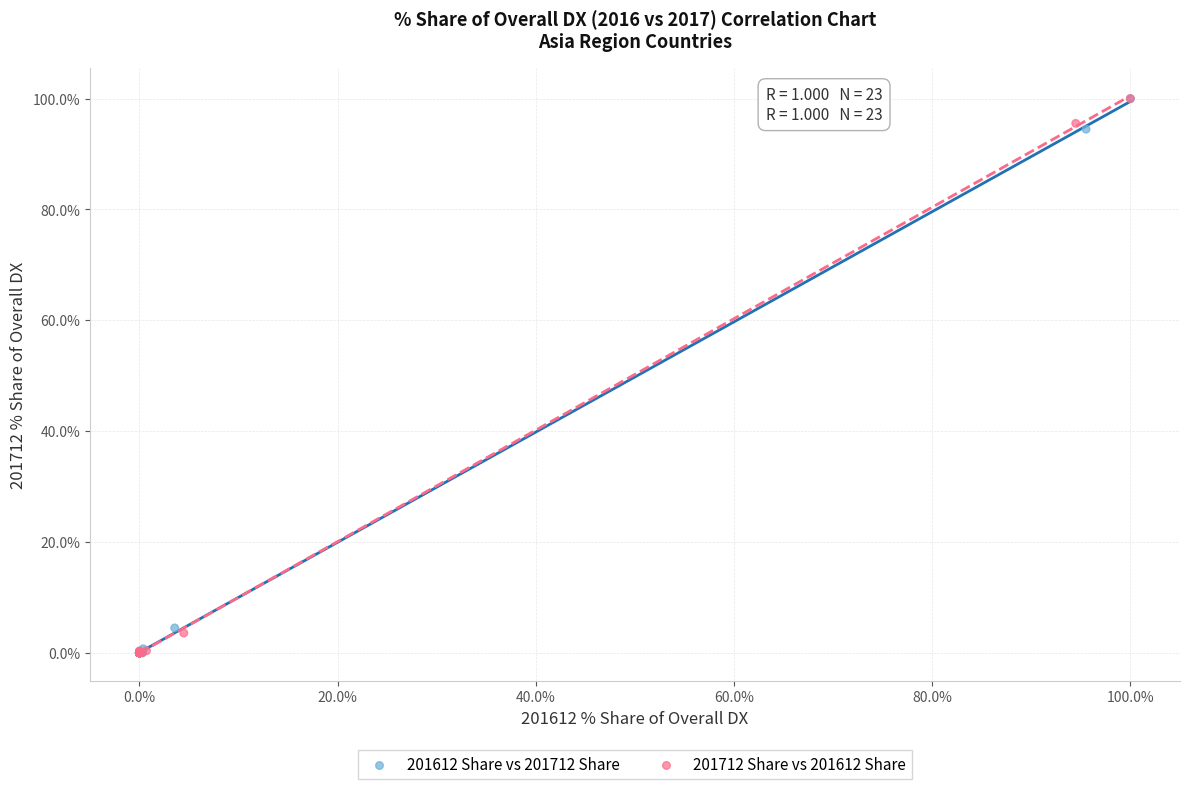

Which series has the largest Y range (max minus min)?

201712 Share vs 201612 Share